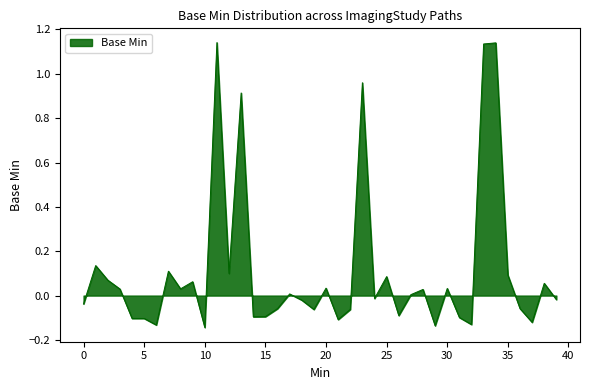

What is the difference between the maximum and minimum values?

1.3